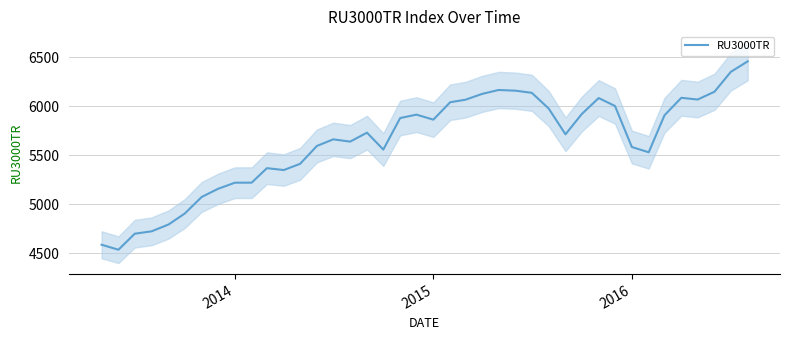

What is the lowest value of the RU3000TR series?

4538.4